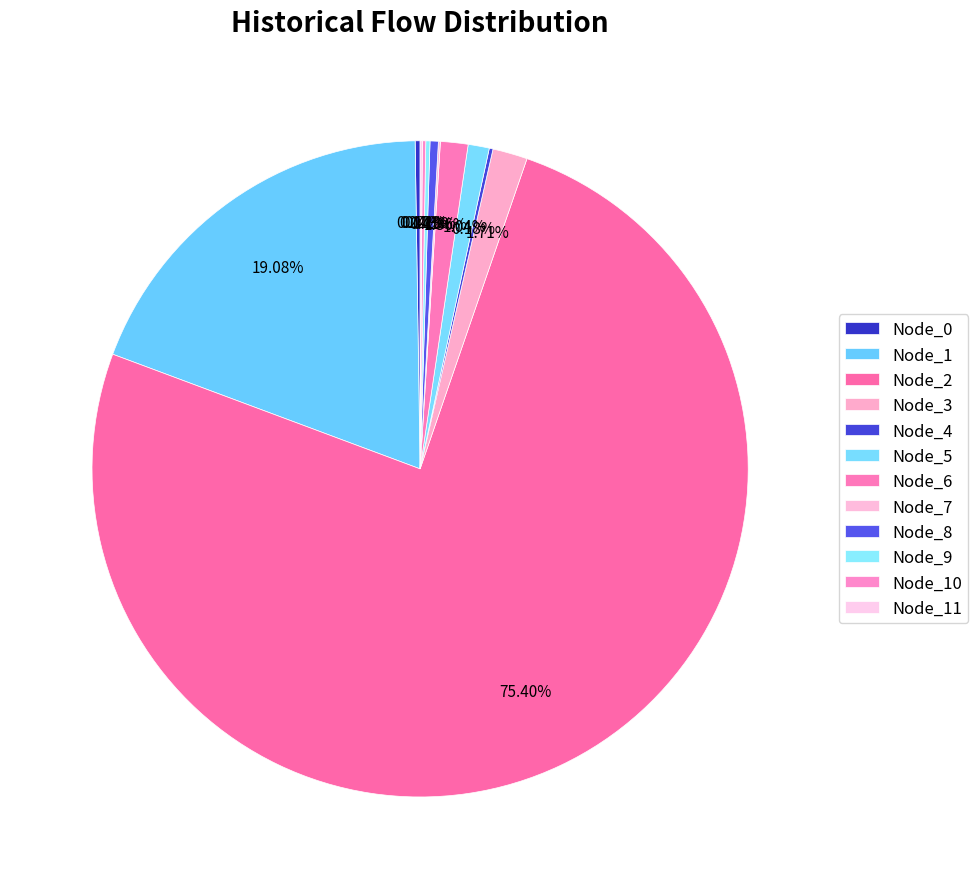

What is the total percentage of Node_0 and Node_2?

75.6%